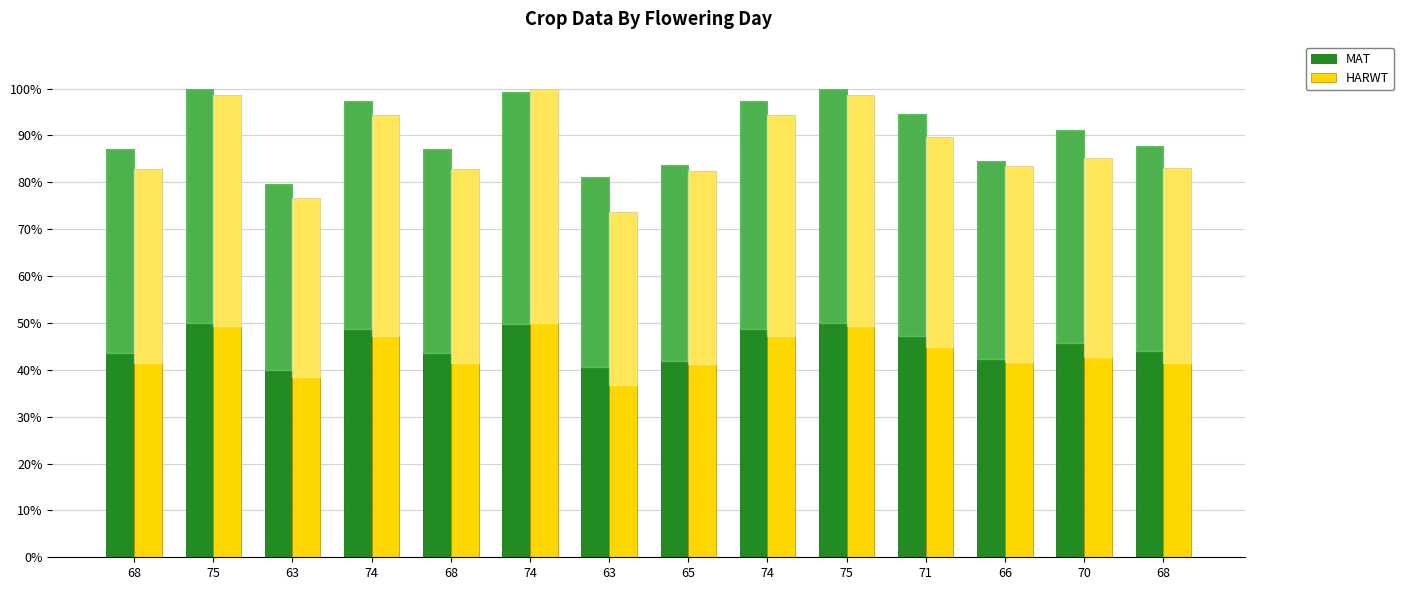

How many groups of bars are there?

14